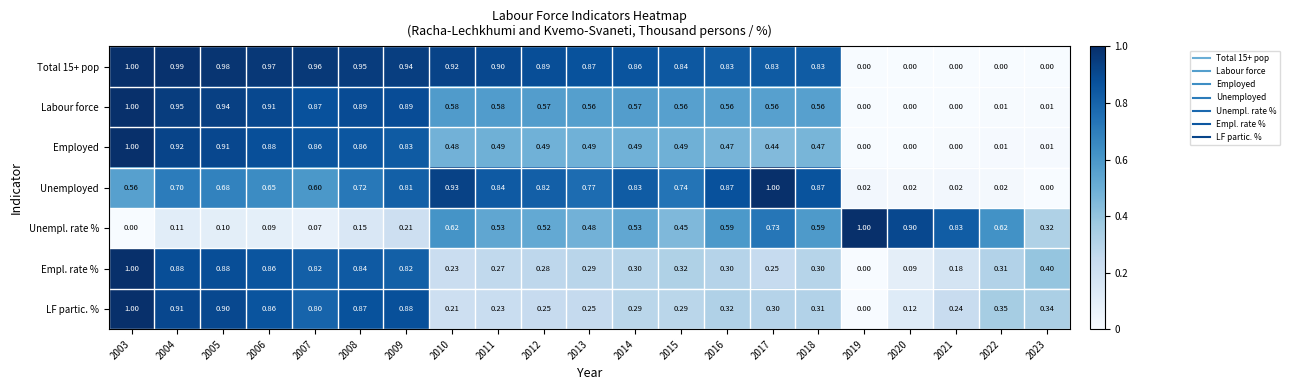

What is the total value across all series at 2017?

4.1